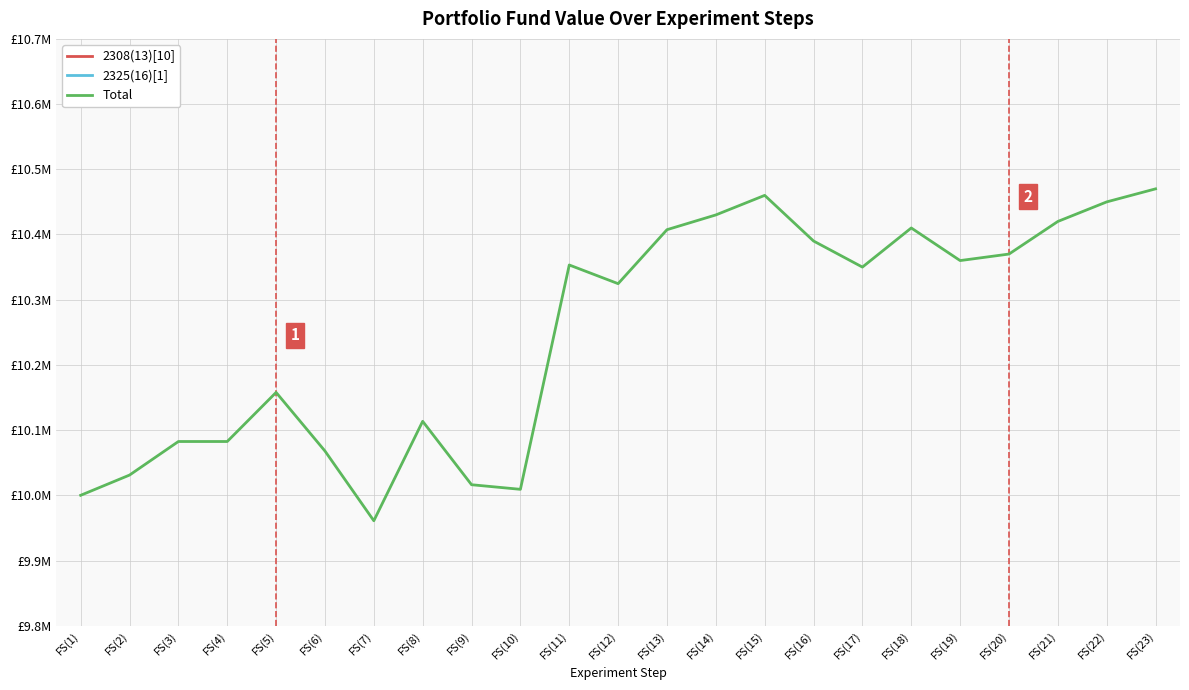

Reading left to right, transcribe all the data shown in this chart.

2308(13)[10]: FS(1)=3333333	FS(2)=3364353	FS(3)=3415833	FS(4)=3415833	FS(5)=3446853	FS(6)=3364353	FS(7)=3322993	FS(8)=3395153	FS(9)=3312653	FS(10)=3302313	FS(11)=3312653	FS(12)=3364353	FS(13)=3384813	FS(14)=3415833	FS(15)=3446853	FS(16)=3364353	FS(17)=3322993	FS(18)=3395153	FS(19)=3312653	FS(20)=3302313	FS(21)=3312653	FS(22)=3364353	FS(23)=3384813
2325(16)[1]: FS(1)=3333333	FS(2)=3333333	FS(3)=3333333	FS(4)=3333333	FS(5)=3377613	FS(6)=3370233	FS(7)=3304633	FS(8)=3384993	FS(9)=3370233	FS(10)=3373513	FS(11)=3707253	FS(12)=3626893	FS(13)=3689213	FS(14)=3700000	FS(15)=3710000	FS(16)=3680000	FS(17)=3650000	FS(18)=3700000	FS(19)=3660000	FS(20)=3670000	FS(21)=3720000	FS(22)=3740000	FS(23)=3750000
Total: FS(1)=10000000	FS(2)=10031020	FS(3)=10082500	FS(4)=10082500	FS(5)=10157800	FS(6)=10067920	FS(7)=9960960	FS(8)=10113480	FS(9)=10016220	FS(10)=10009160	FS(11)=10353240	FS(12)=10324580	FS(13)=10407360	FS(14)=10430000	FS(15)=10460000	FS(16)=10390000	FS(17)=10350000	FS(18)=10410000	FS(19)=10360000	FS(20)=10370000	FS(21)=10420000	FS(22)=10450000	FS(23)=10470000